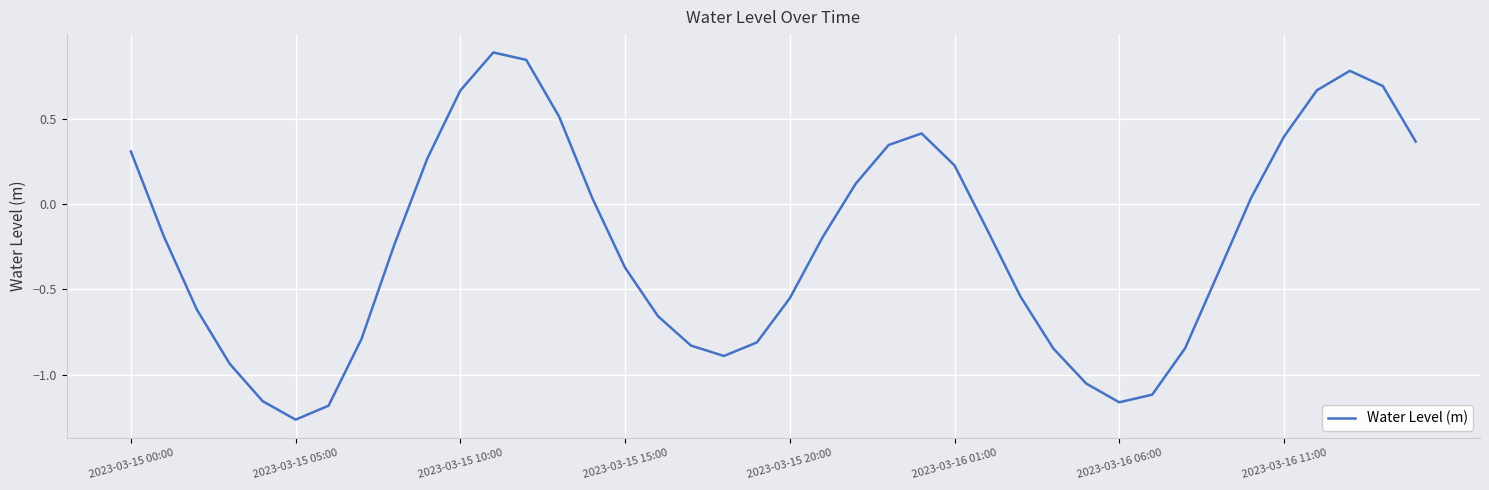

What is the difference between the maximum and minimum values?

2.2